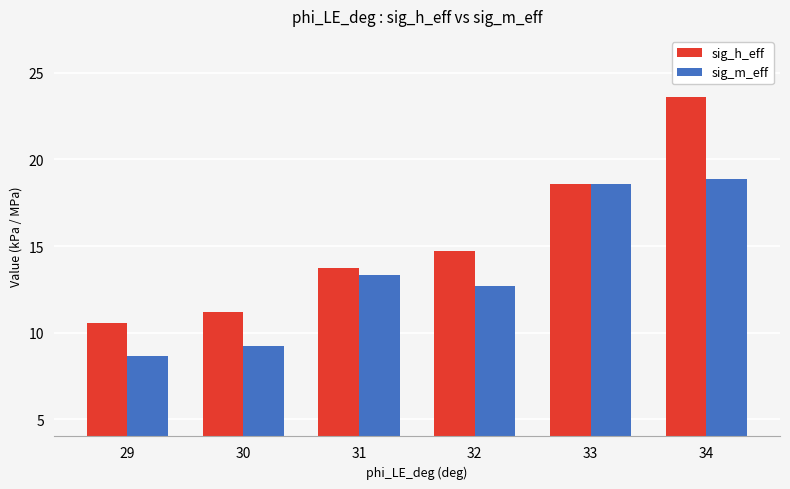

What is the maximum value shown in the chart?

23.6